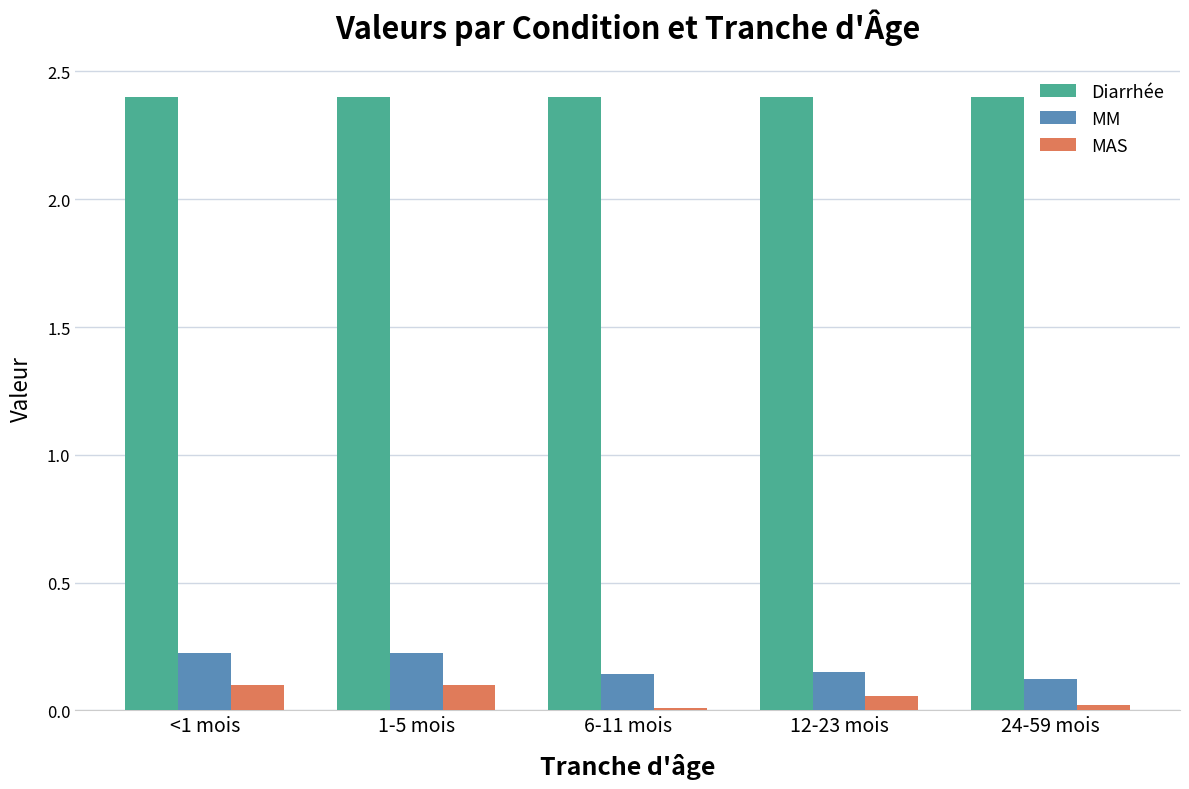

The MAS series shows 0.2 at <1 mois. True or false?

False